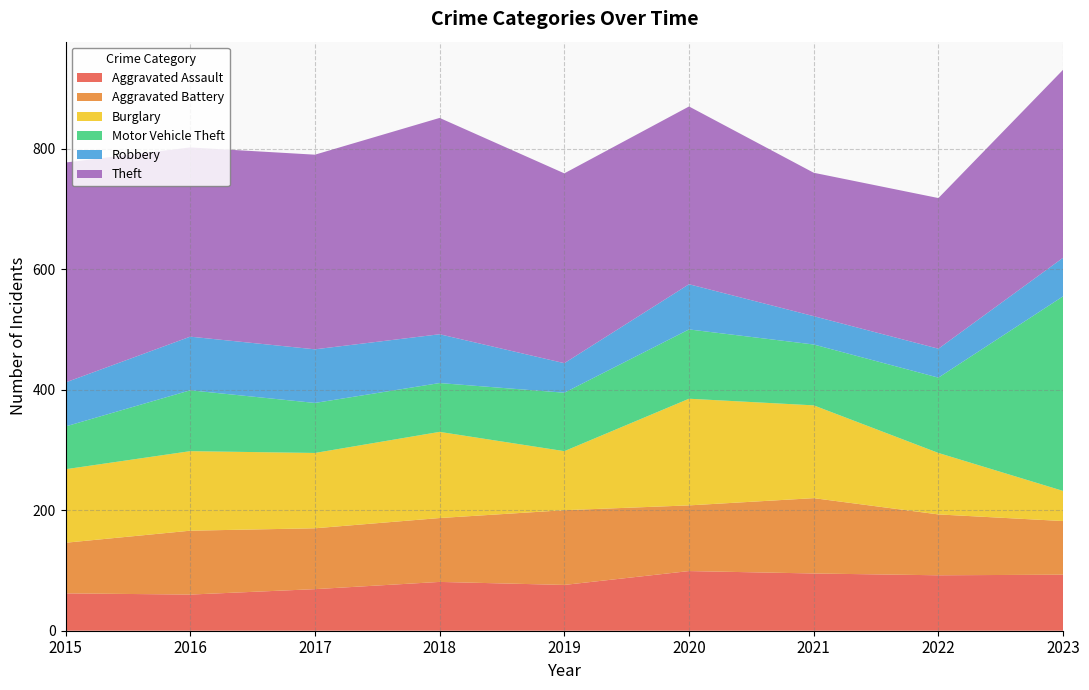

Reading left to right, transcribe all the data shown in this chart.

Aggravated Assault: 2015=62	2016=60	2017=69	2018=81	2019=76	2020=99	2021=95	2022=92	2023=93
Aggravated Battery: 2015=84	2016=106	2017=101	2018=106	2019=124	2020=109	2021=125	2022=101	2023=89
Burglary: 2015=122	2016=132	2017=125	2018=143	2019=98	2020=177	2021=154	2022=102	2023=50
Motor Vehicle Theft: 2015=71	2016=101	2017=83	2018=81	2019=97	2020=115	2021=101	2022=125	2023=323
Robbery: 2015=73	2016=89	2017=89	2018=81	2019=49	2020=75	2021=47	2022=48	2023=64
Theft: 2015=365	2016=314	2017=323	2018=359	2019=315	2020=295	2021=238	2022=250	2023=312